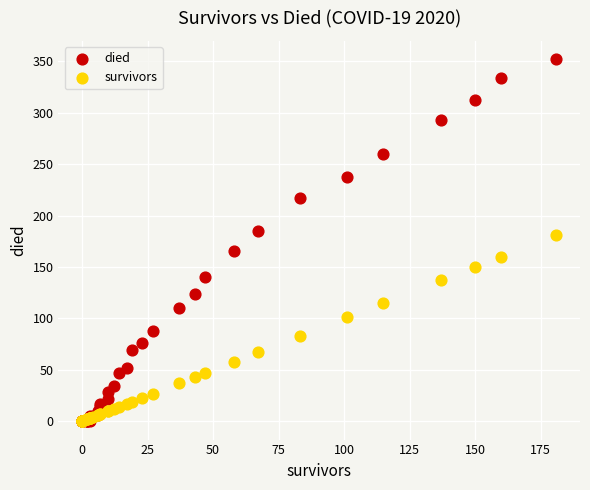

In the died series, what Y value is closest to 176?

185